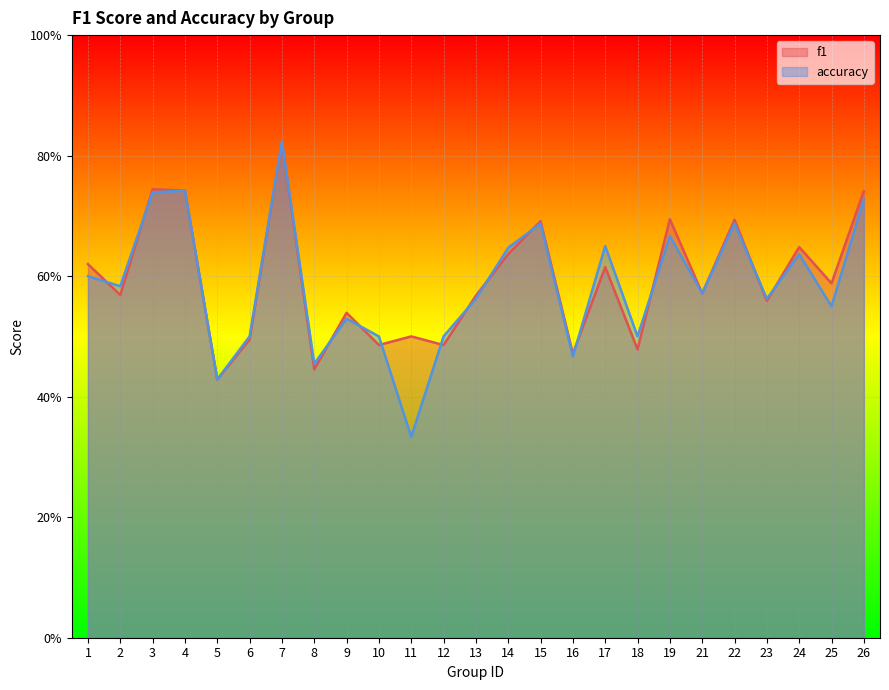

What is the difference between the second highest and second lowest values in the f1 series?

0.3